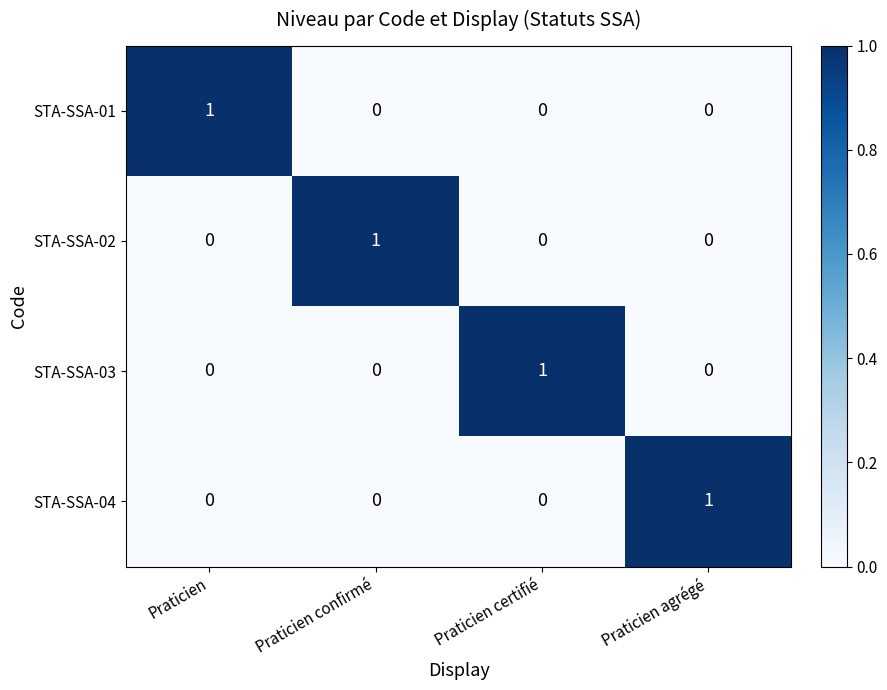

The STA-SSA-02 series shows 0 at Praticien confirmé. True or false?

False